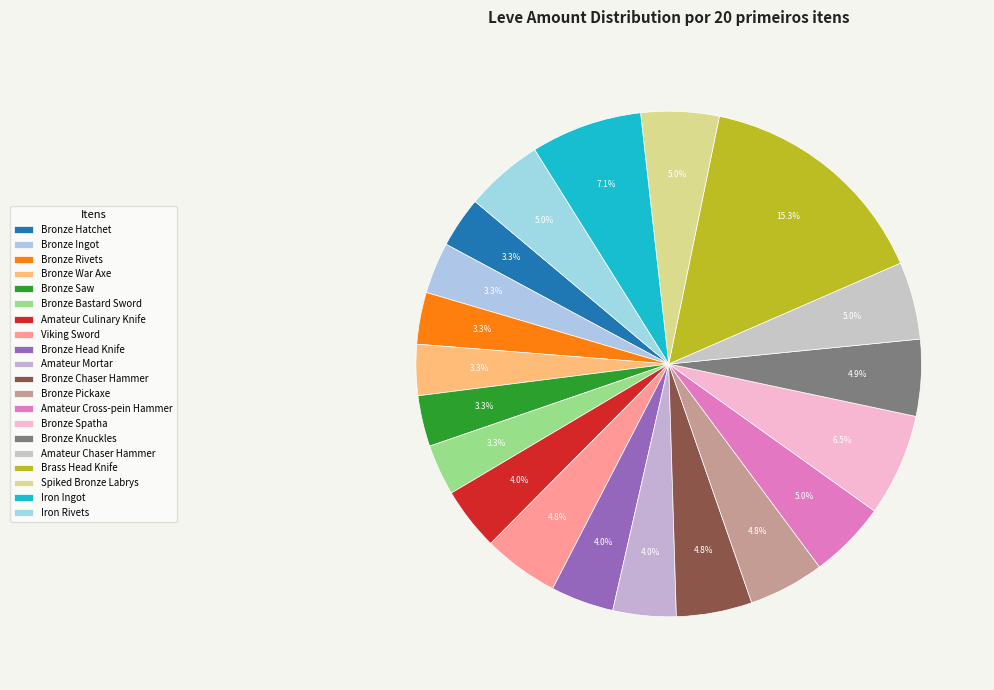

Is there any slice that represents more than half of the pie?

No